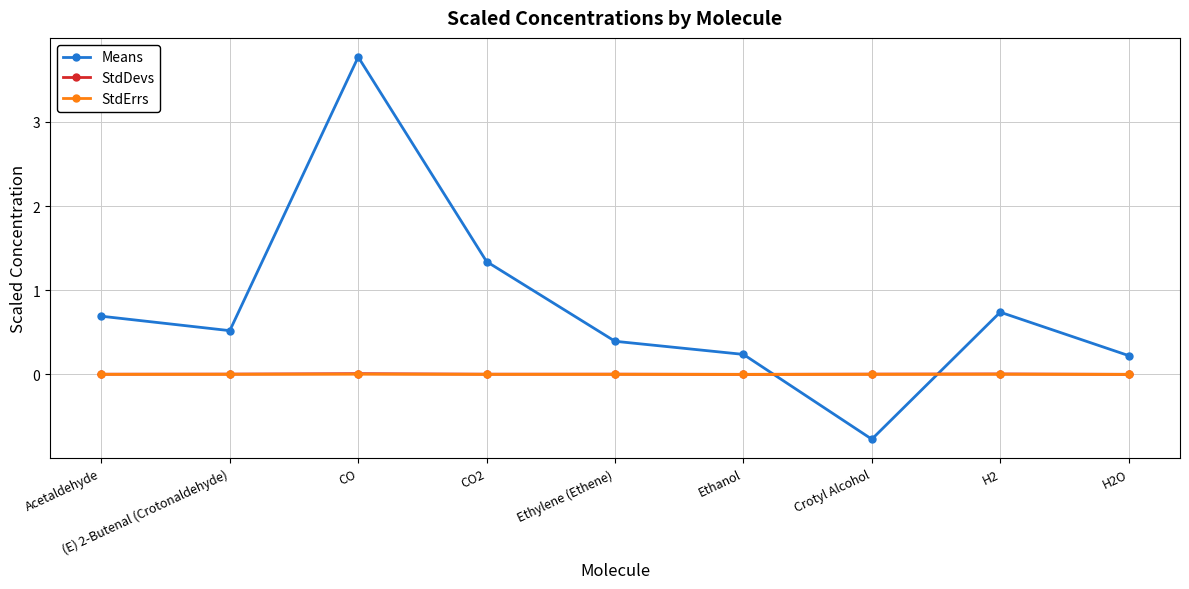

What is the greatest value displayed?

3.8